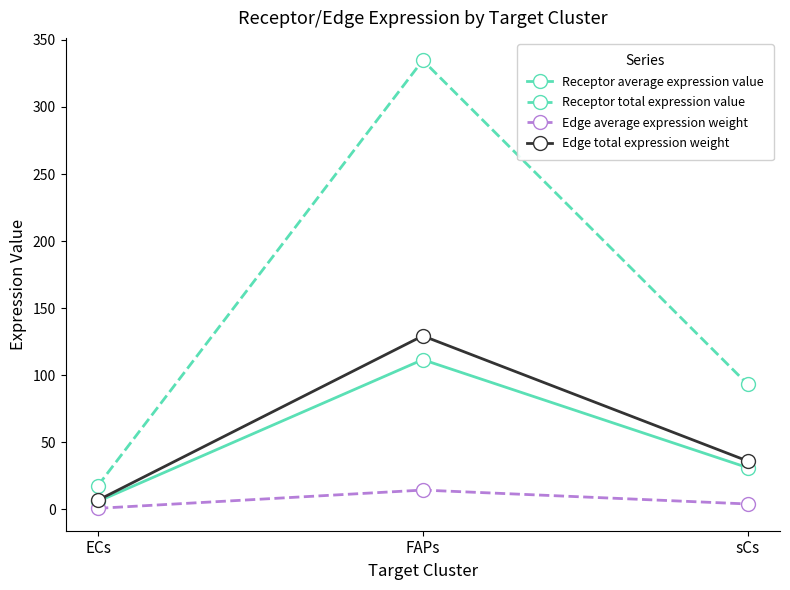

Rank the series by their maximum value, from lowest to highest.

Edge average expression weight, Receptor average expression value, Edge total expression weight, Receptor total expression value